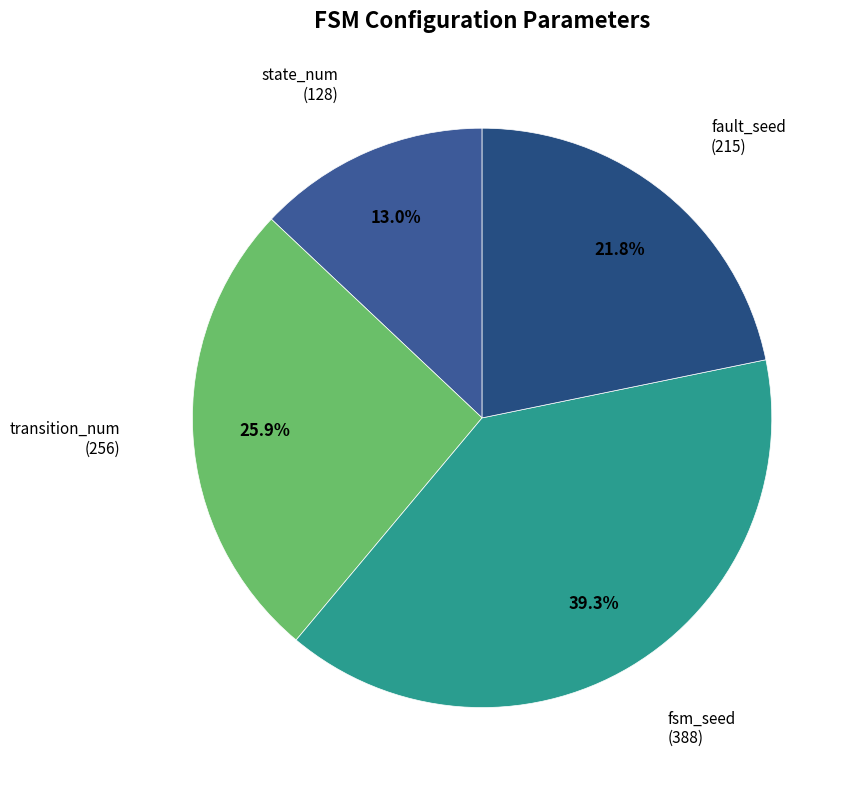

How many slices are in this pie chart?

4